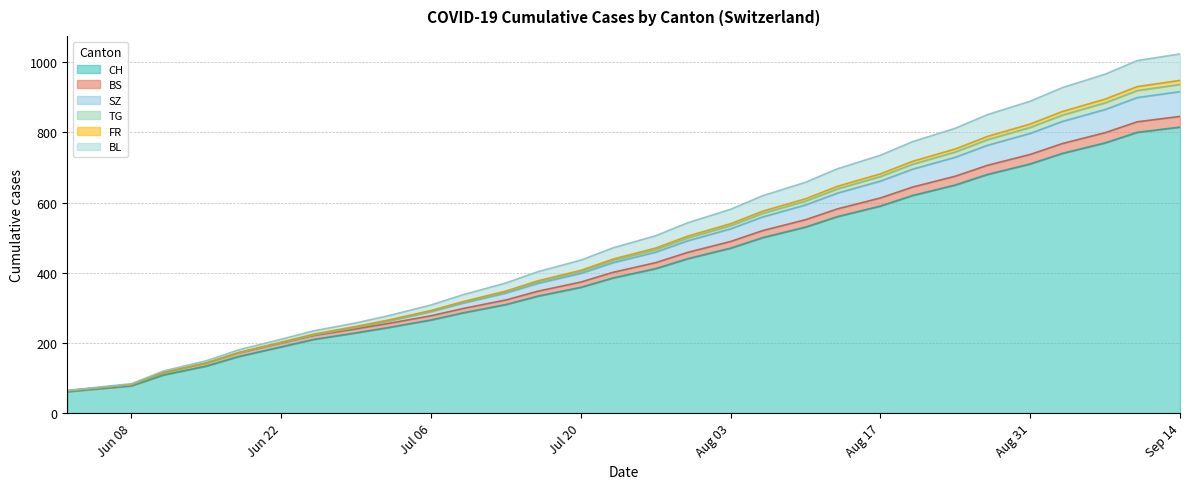

What is the highest value of the CH series?

815.0